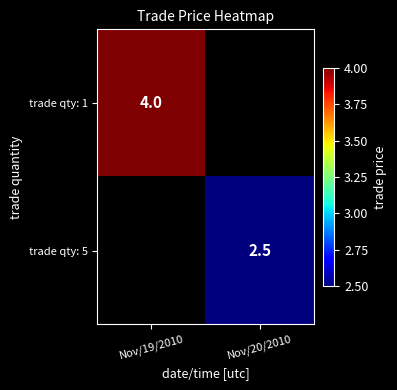

Count the number of data series in this chart.

2